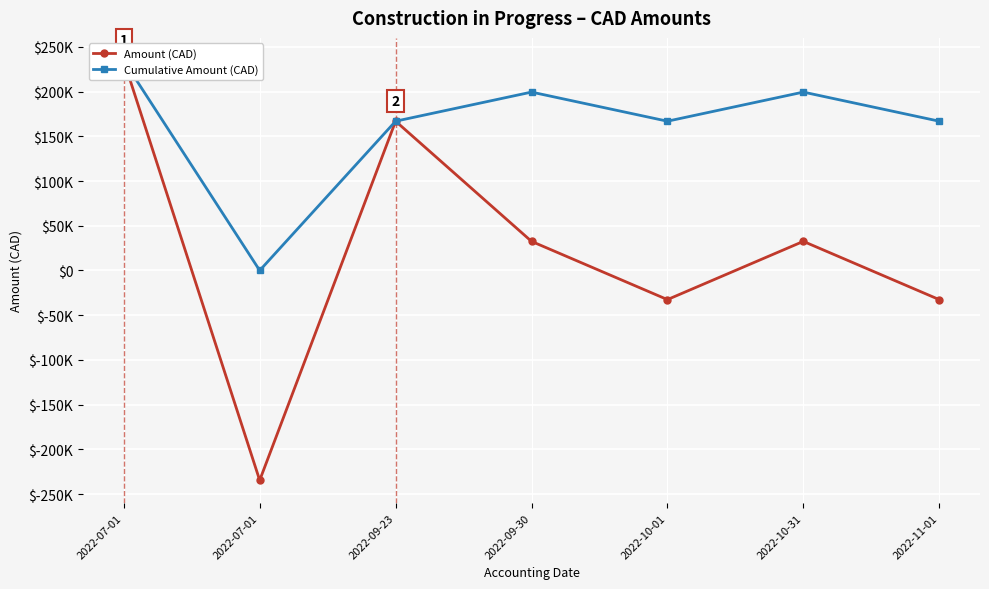

What is the label of the 4th point from the left?

2022-09-30